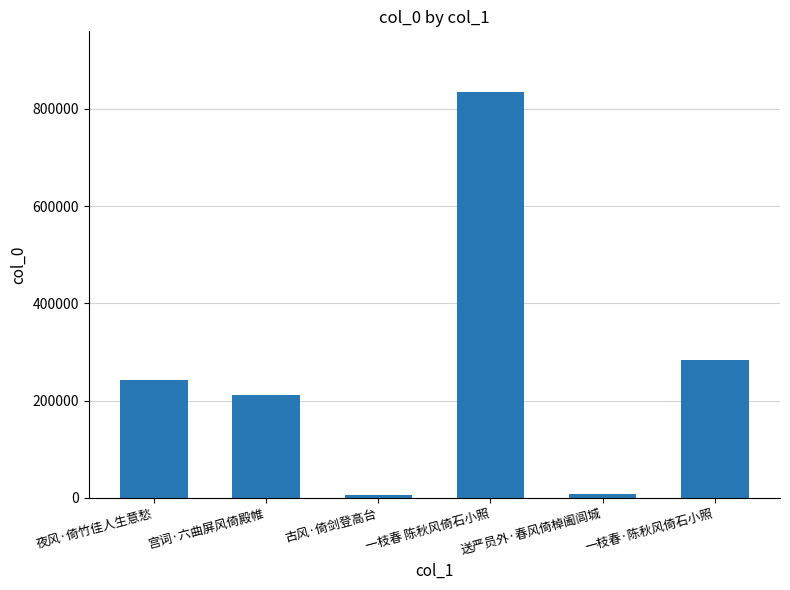

How many series are shown in this chart?

1